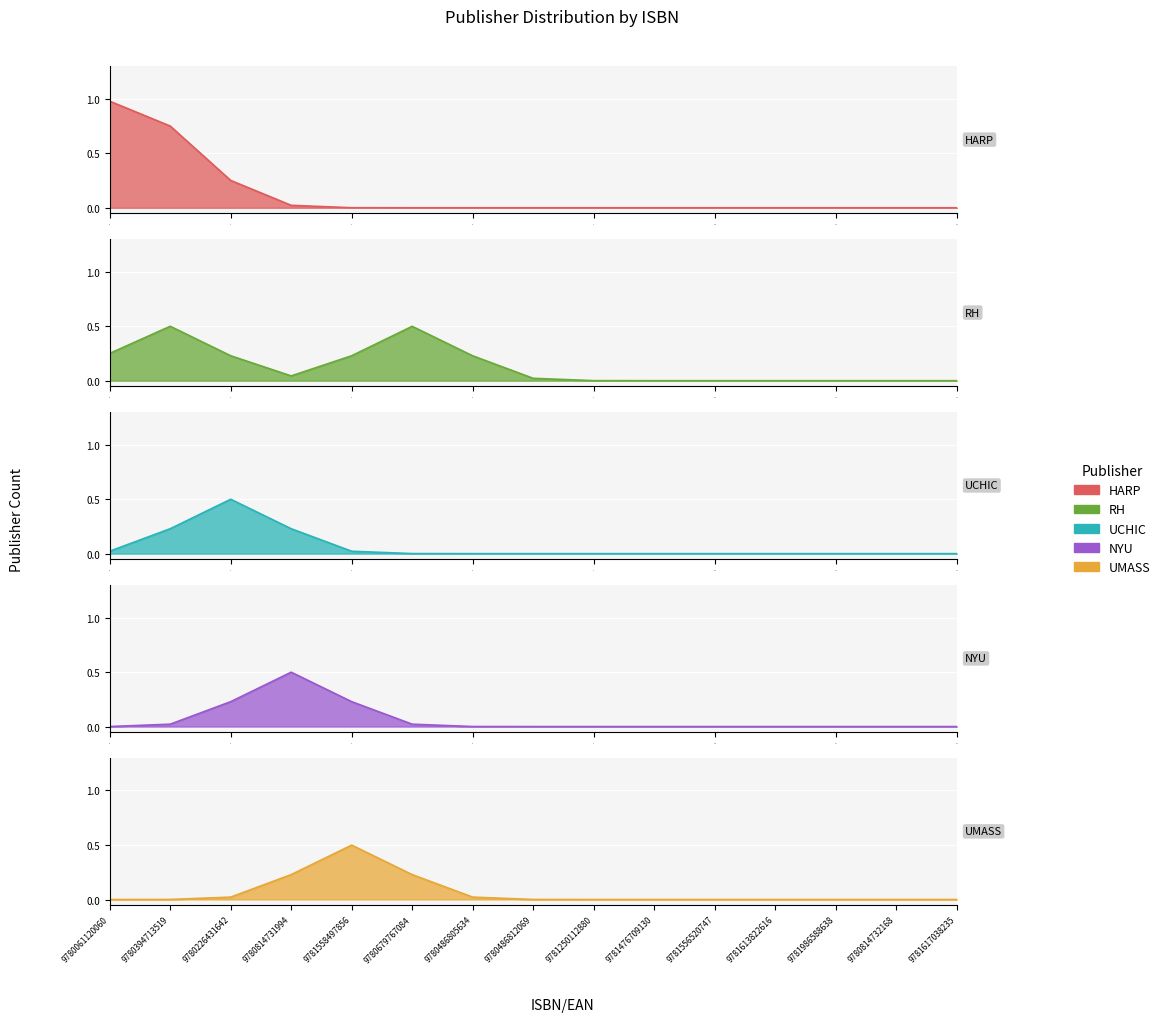

Between 9781986588638 and 9780814732168, which series saw the biggest shift?

HARP